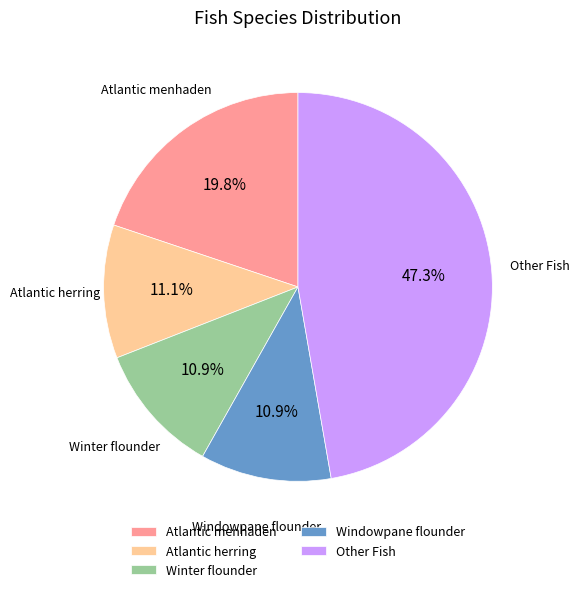

True or false: Windowpane flounder accounts for 11% of the total.

True